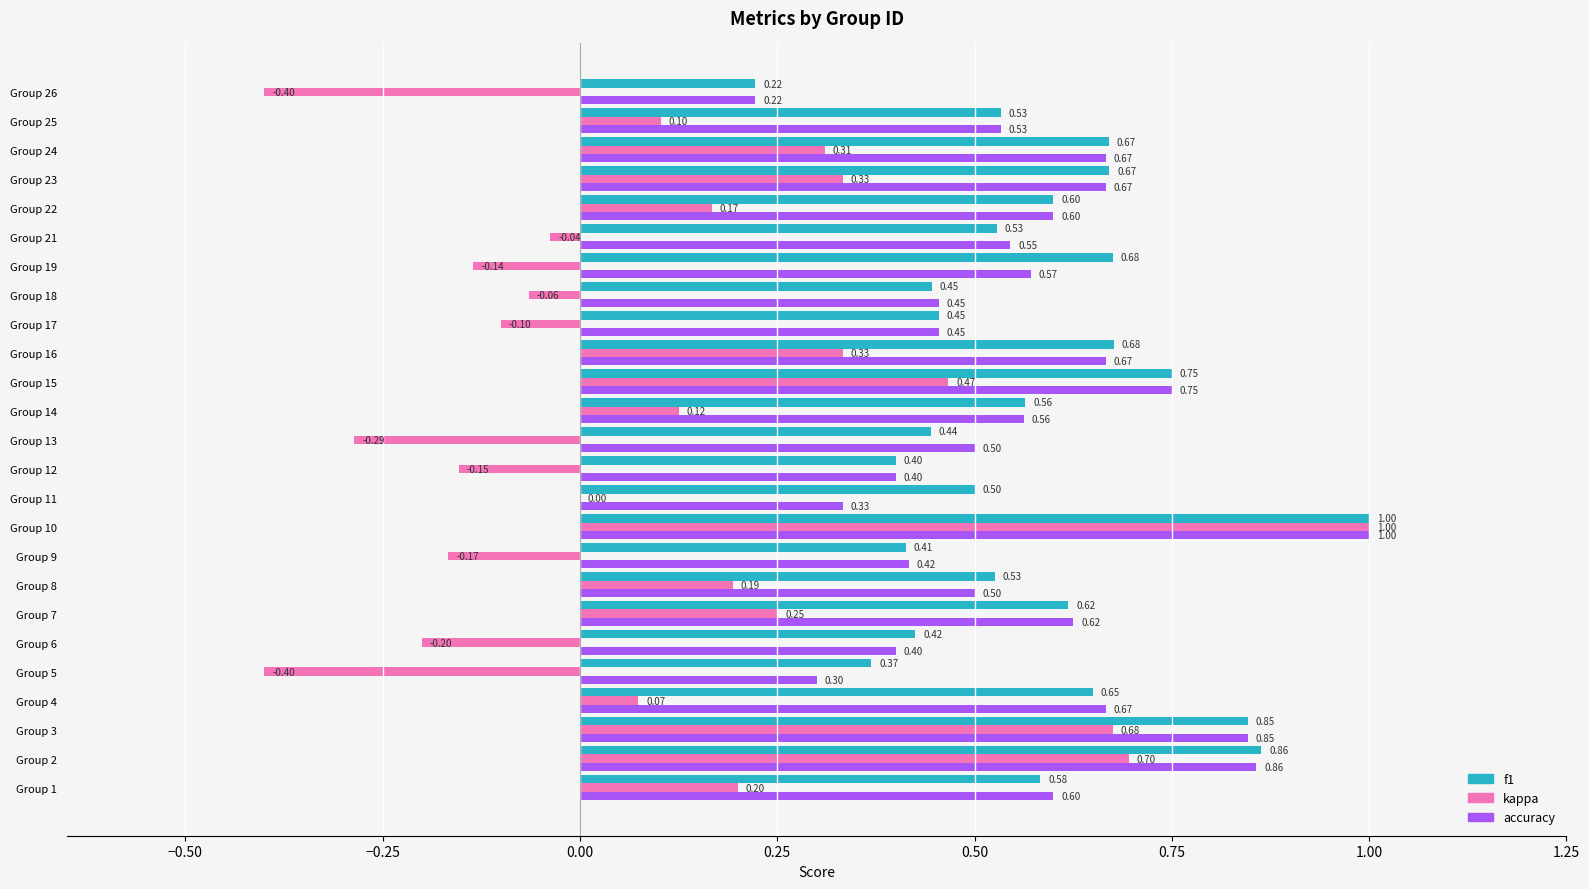

What is the sum of the accuracy values at Group 2 and Group 19?

1.4